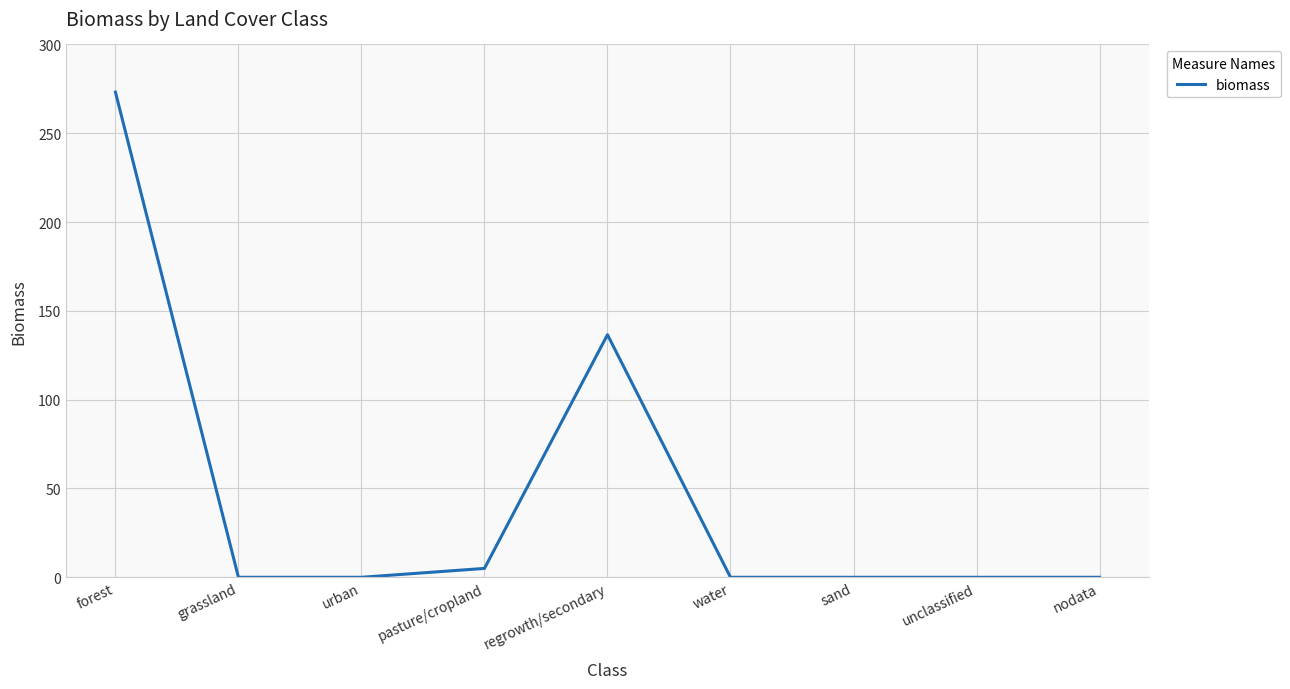

Where is the first local maximum?

regrowth/secondary